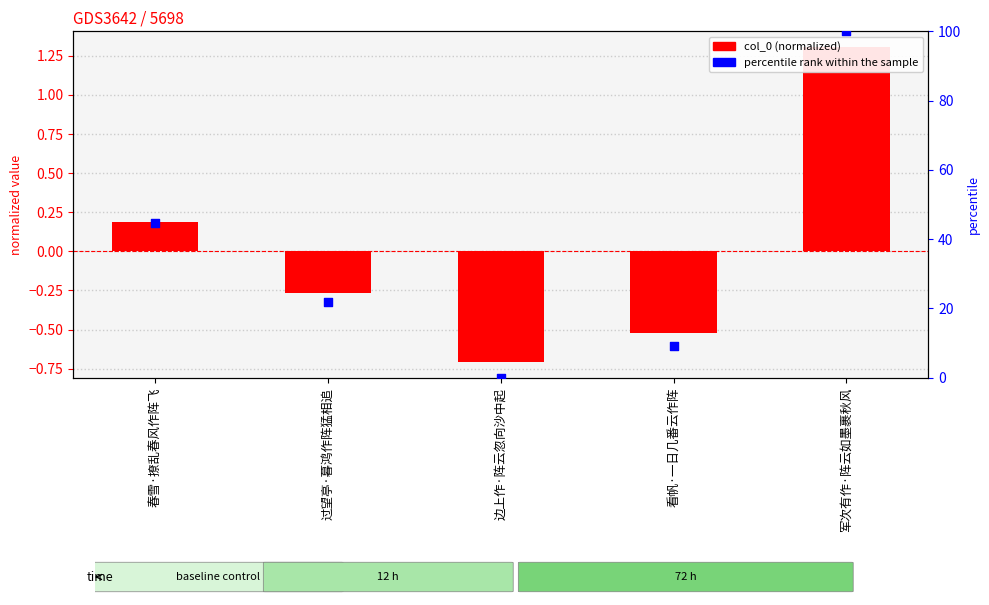

Which series has the widest spread of Y values?

percentile rank within the sample